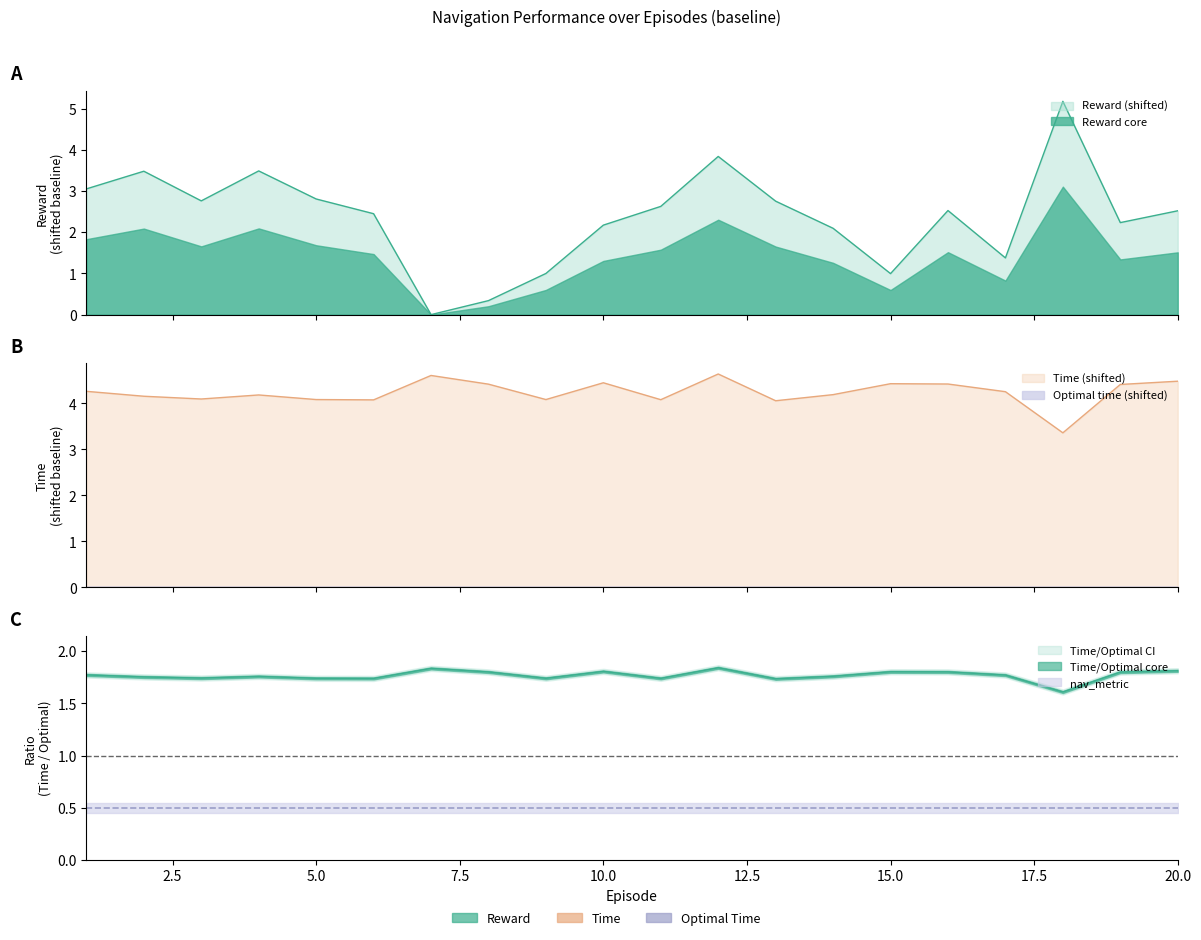

Reading left to right, what are all the values shown in this chart?

Reward: 3.1	3.5	2.8	3.5	2.8	2.4	0.0	0.3	1.0	2.2	2.6	3.8	2.8	2.1	1.0	2.5	1.4	5.2	2.2	2.5
Time: 4.3	4.2	4.1	4.2	4.1	4.1	4.6	4.4	4.1	4.4	4.1	4.6	4.1	4.2	4.4	4.4	4.3	3.4	4.4	4.5